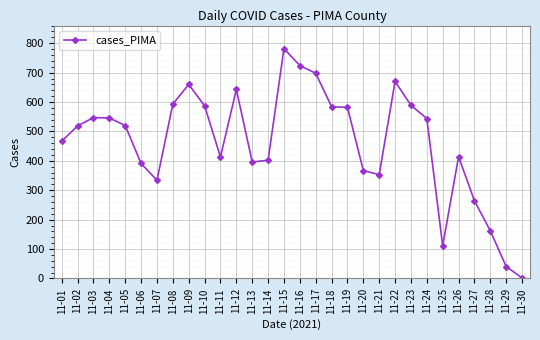

True or false: there are more than 1 points higher than both neighbors.

True